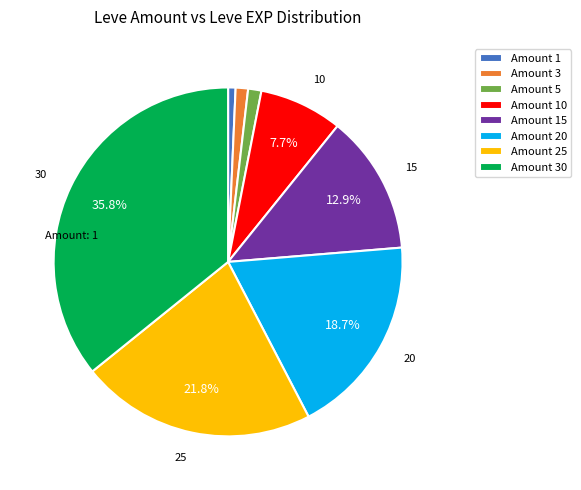

Is there any slice that represents more than half of the pie?

No